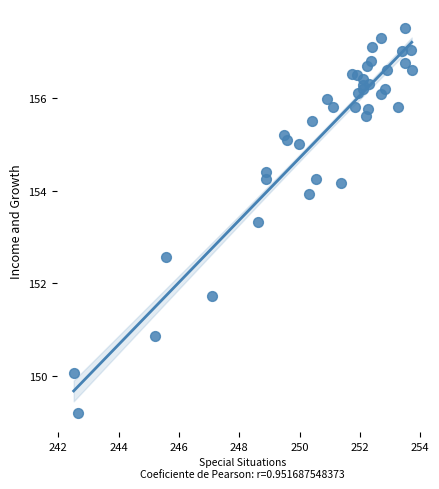

What Y value in the scatter plot is closest to 153?

153.3